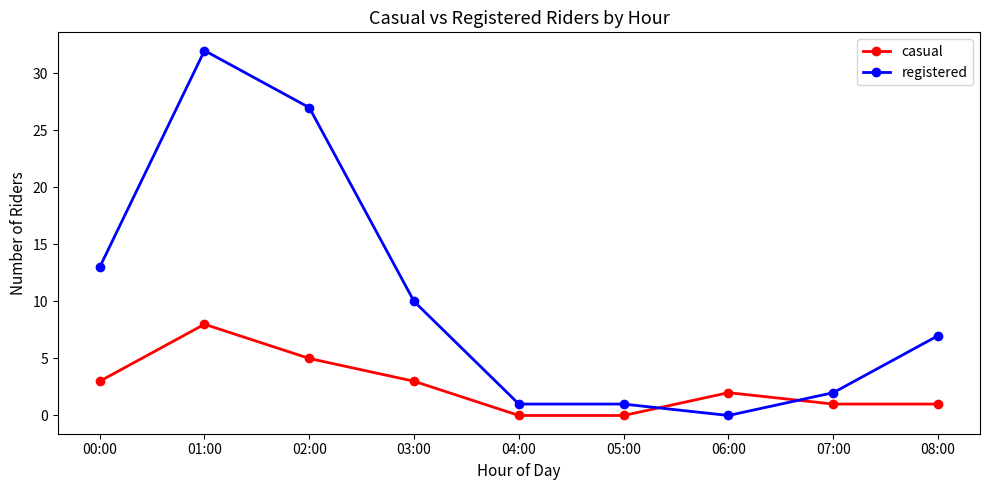

At which category is the sum across all series the highest?

01:00